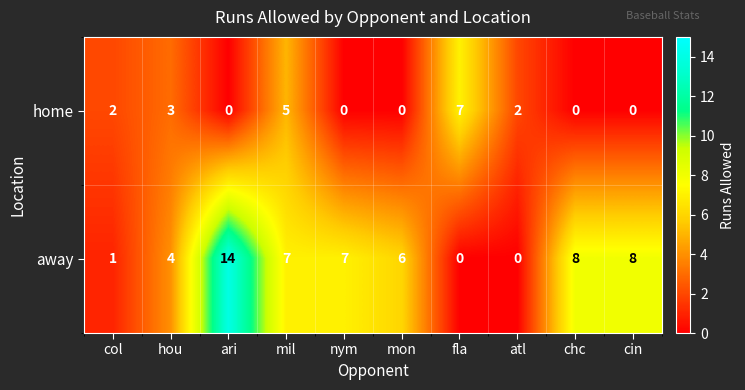

What is the difference between the highest and lowest values at ari?

14